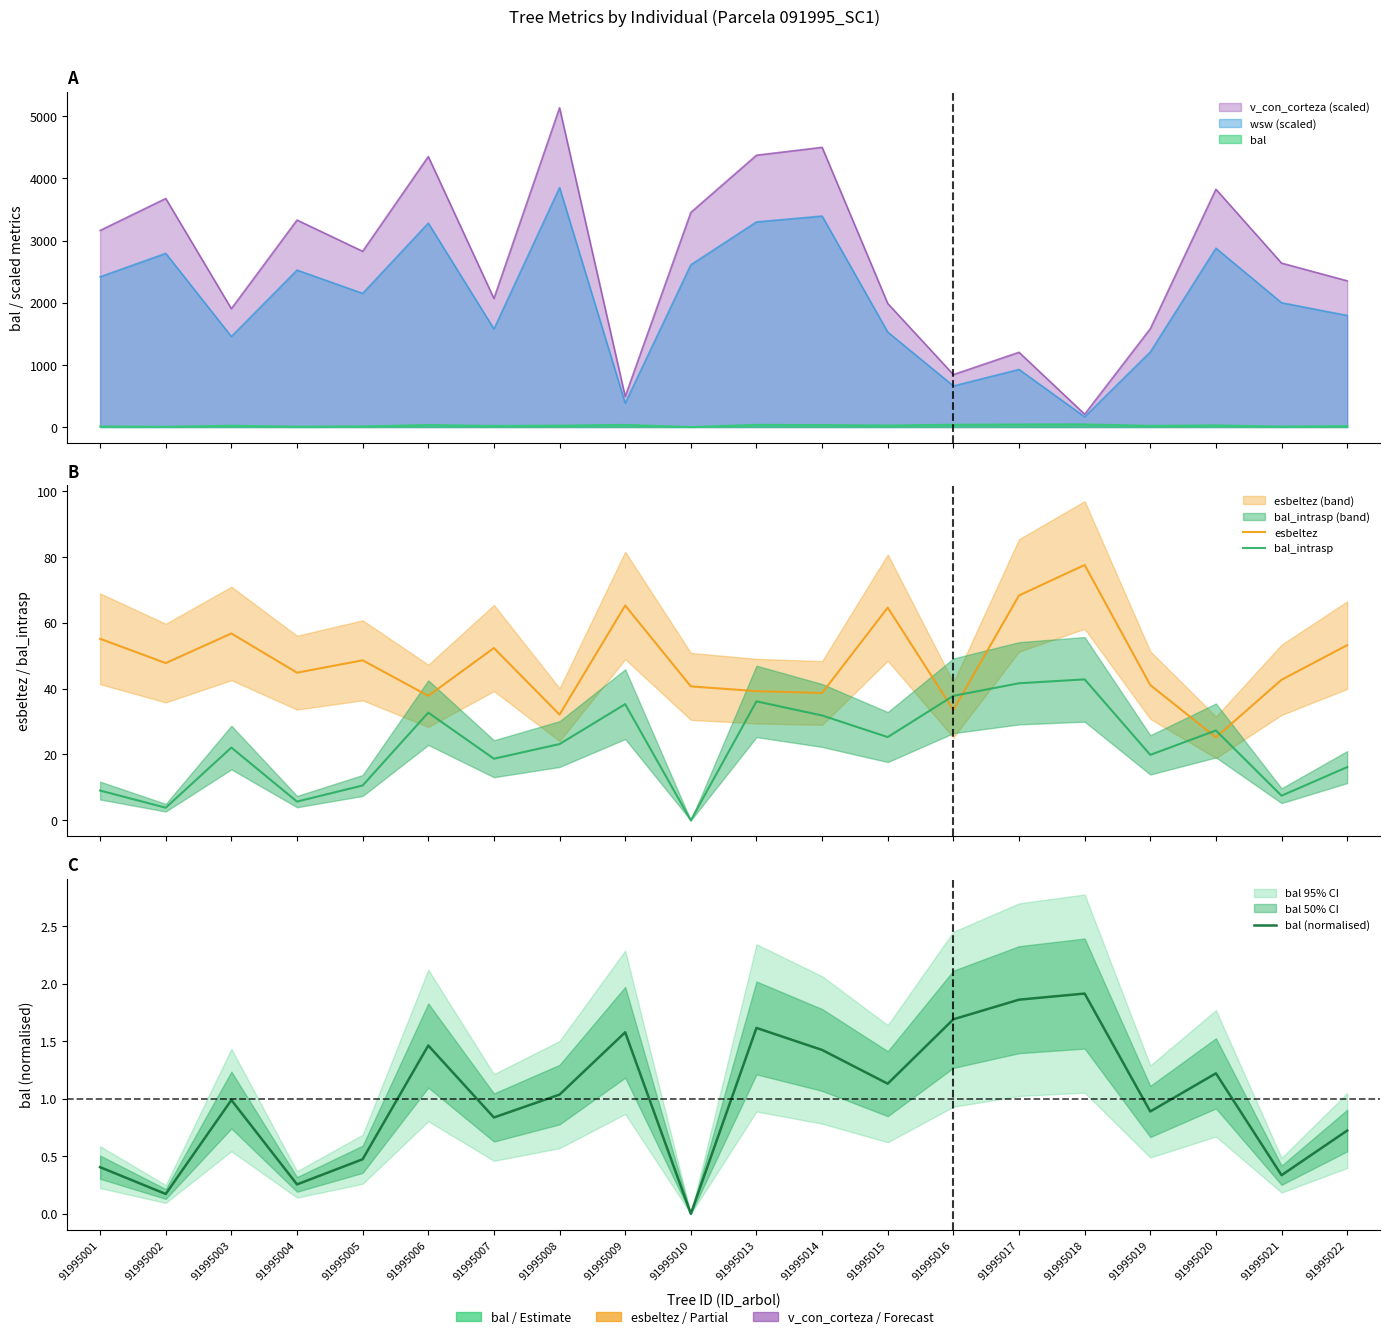

Is it true that esbeltez equals 35.8 at 91995020?

False